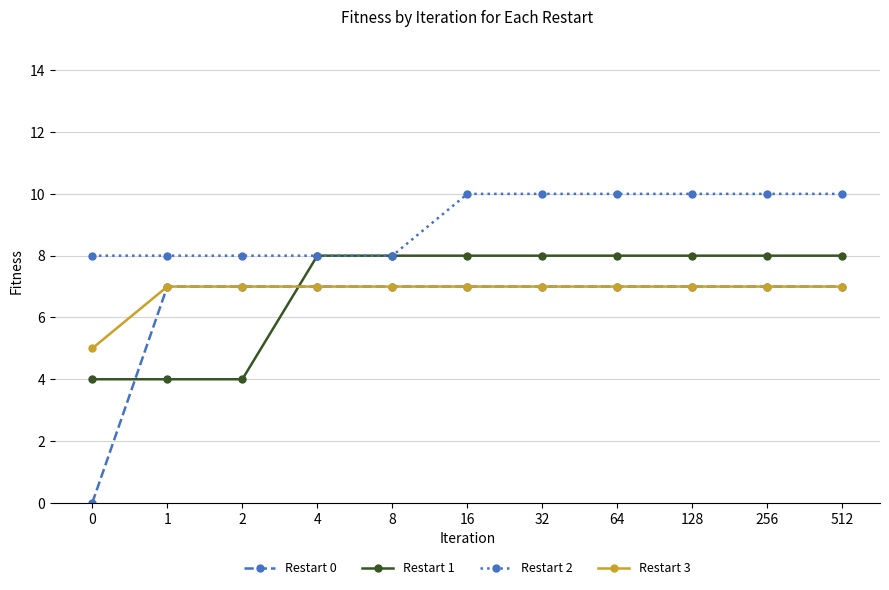

Which series ends up on top after the final intersection of Restart 0 and Restart 1?

Restart 1